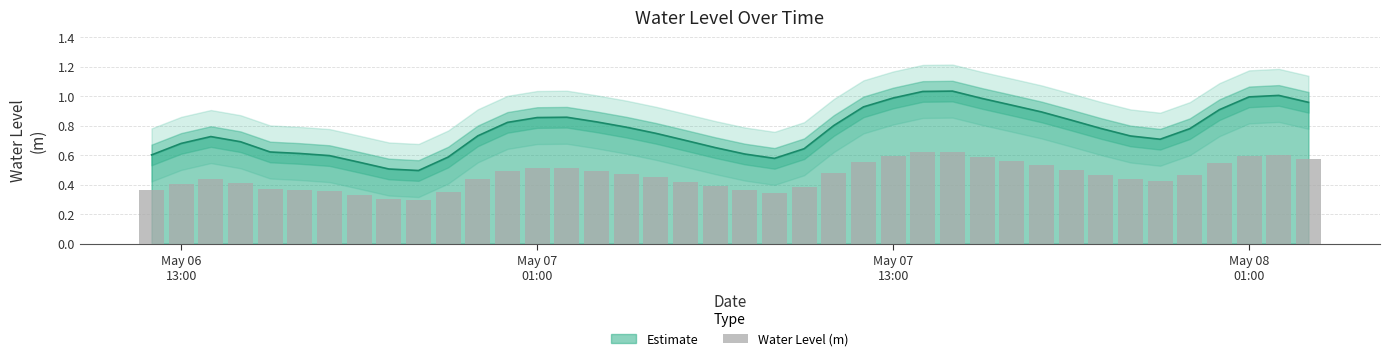

What is the smallest value displayed?

0.3